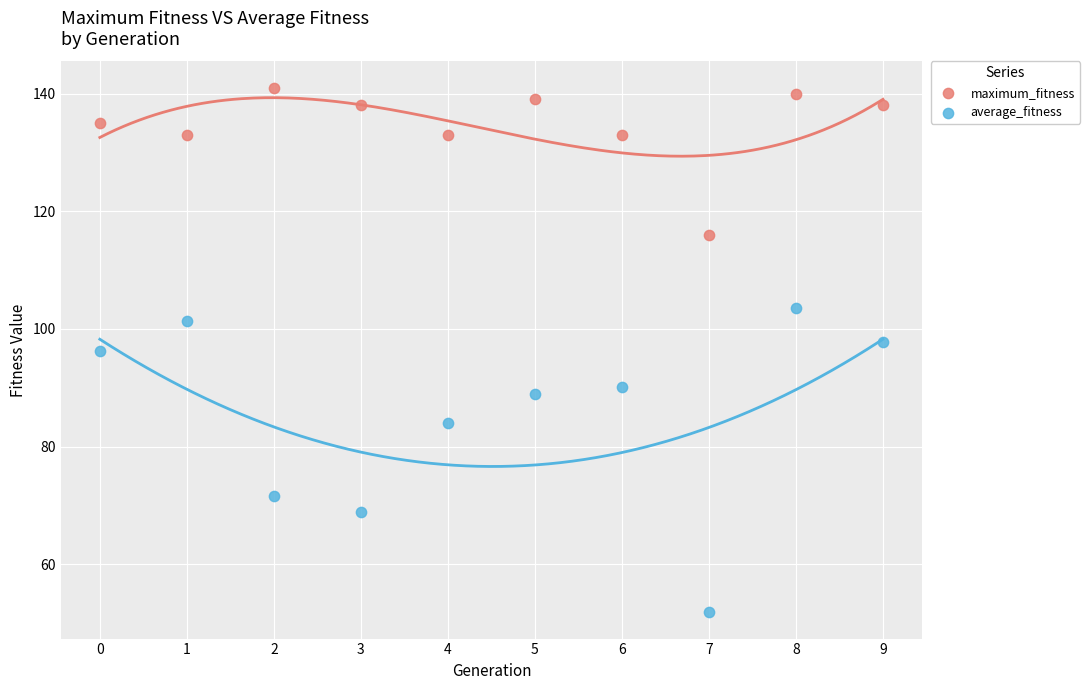

What are all the series names shown in the legend?

maximum_fitness, average_fitness